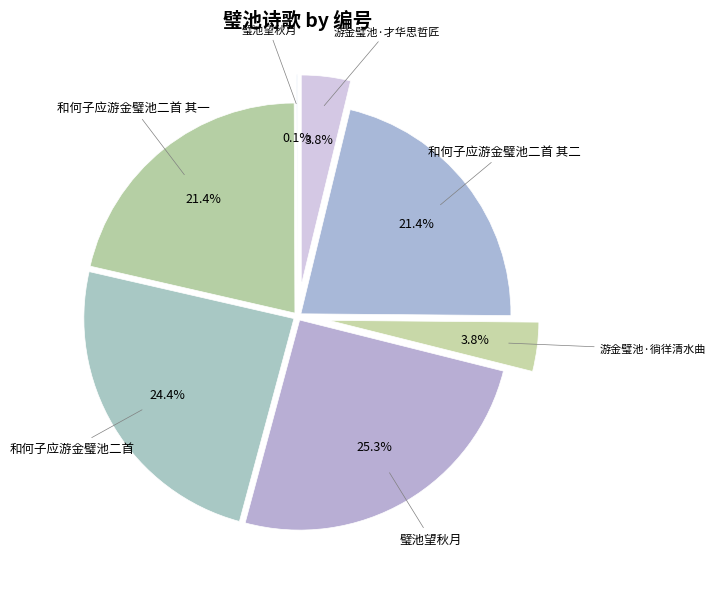

What is the total percentage of 璧池望秋月 and 和何子应游金璧池二首 其二?

46.6%